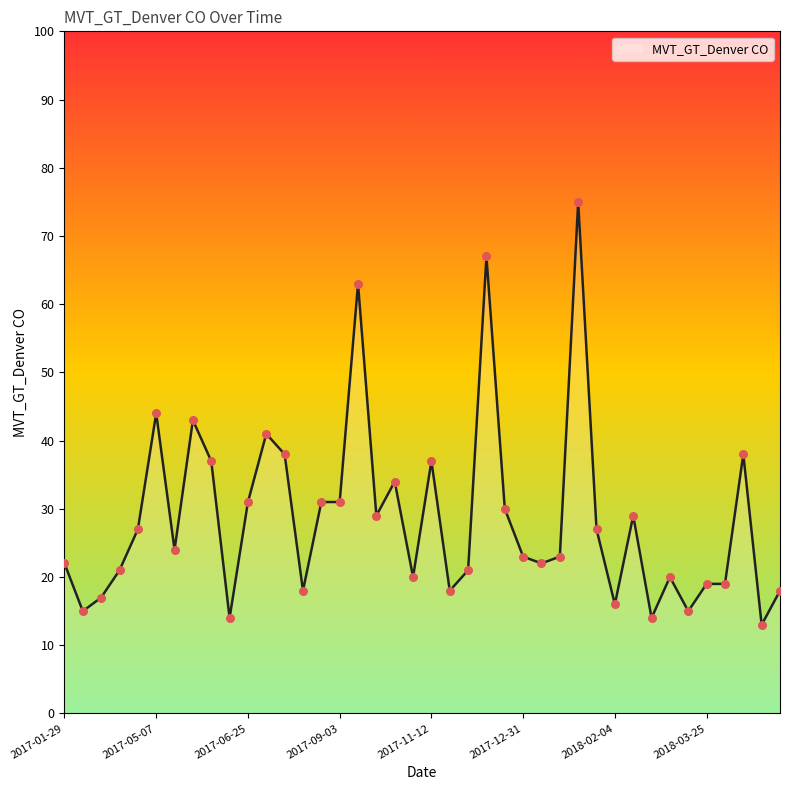

What is the maximum value shown in the chart?

75